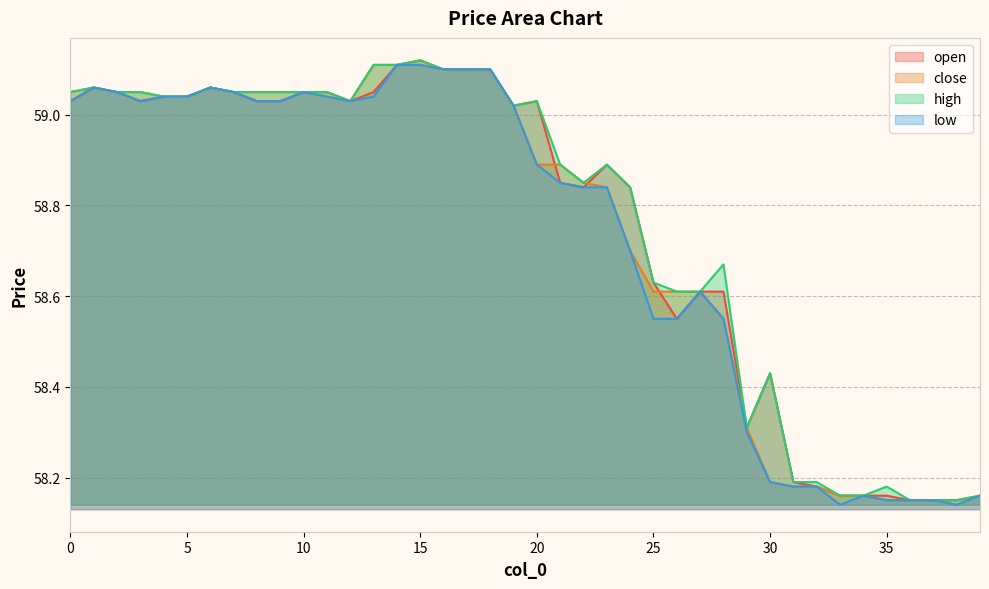

Rank the series at 35 from highest to lowest value.

high, open, close, low